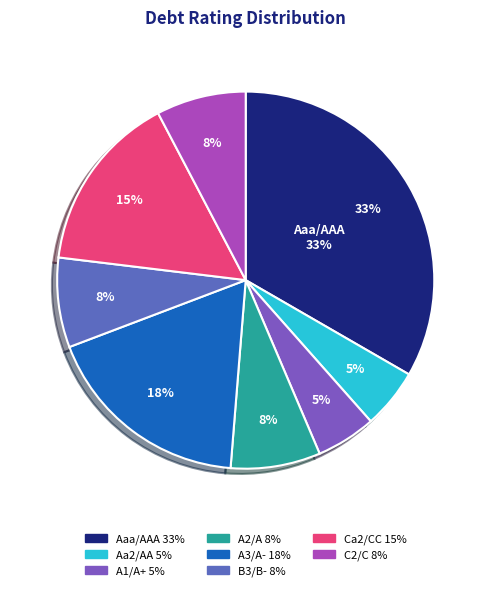

How many slices are in this pie chart?

8